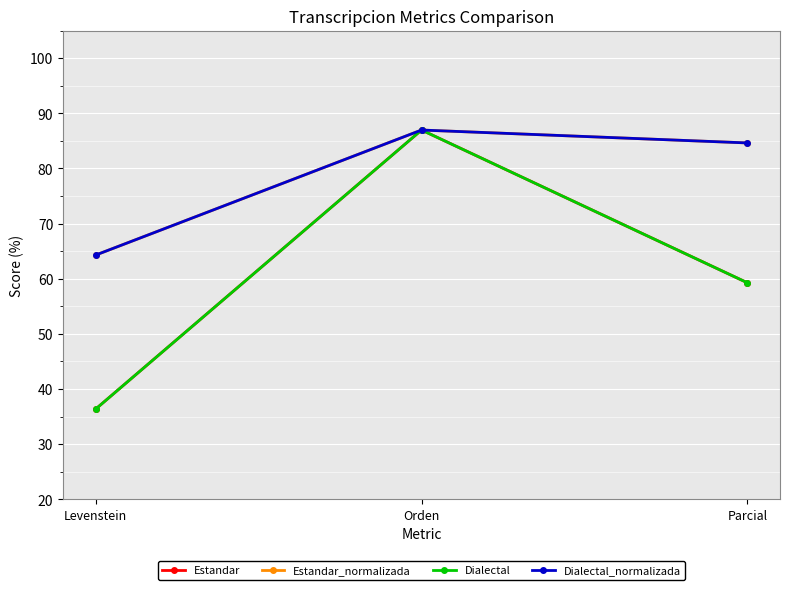

What is the total value across all series at Orden?

347.8